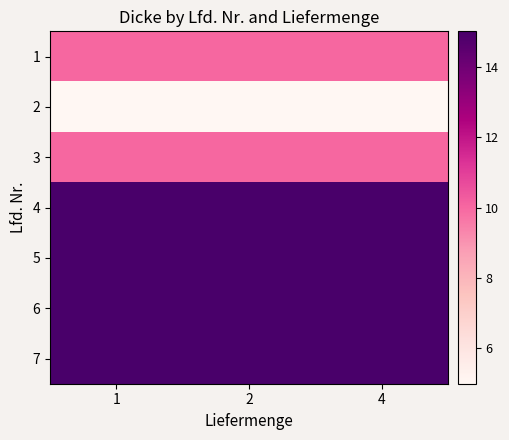

What is the spread (max minus min) of values at 2?

10